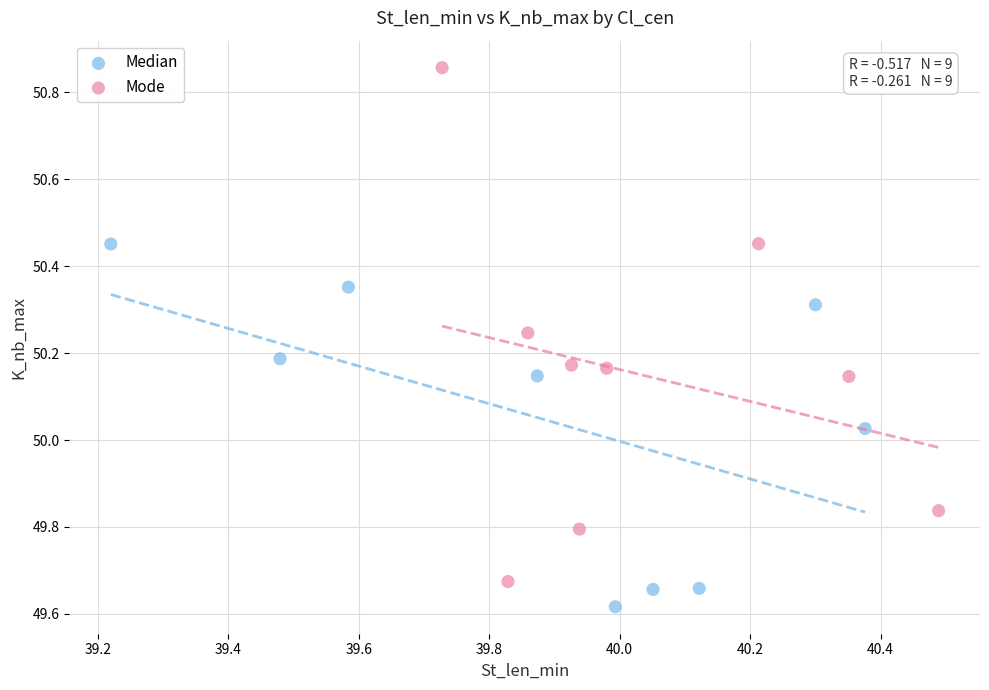

Which series has the largest Y range (max minus min)?

Mode